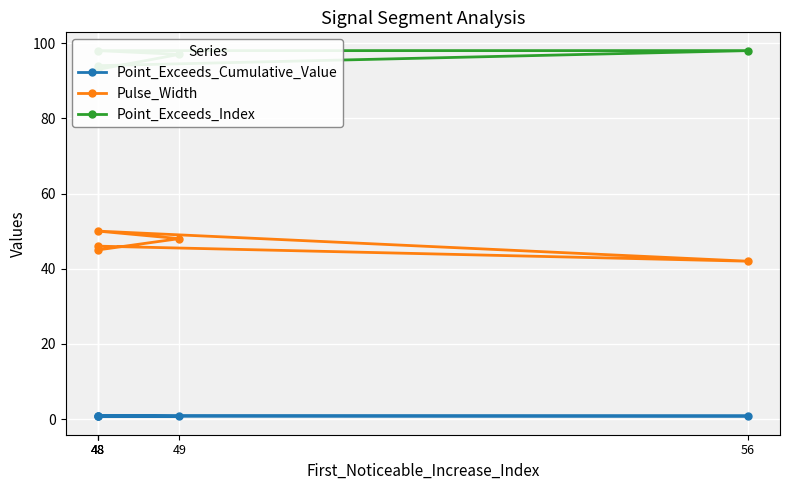

Where is the first local maximum for Pulse_Width?

48